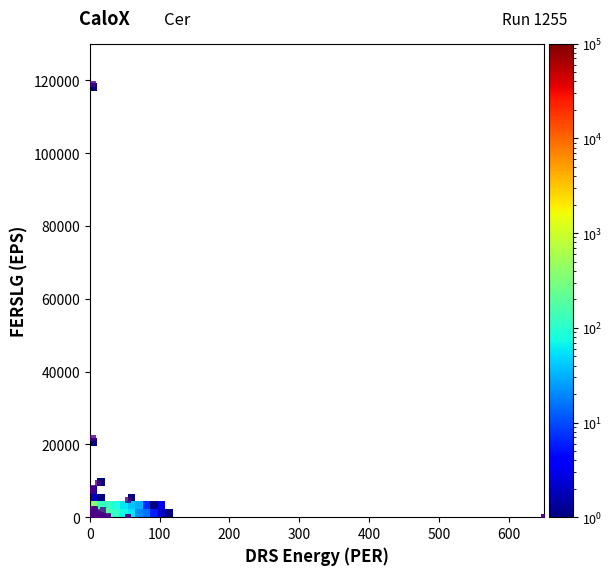

What Y value in the scatter plot is closest to 59427?

21619.0